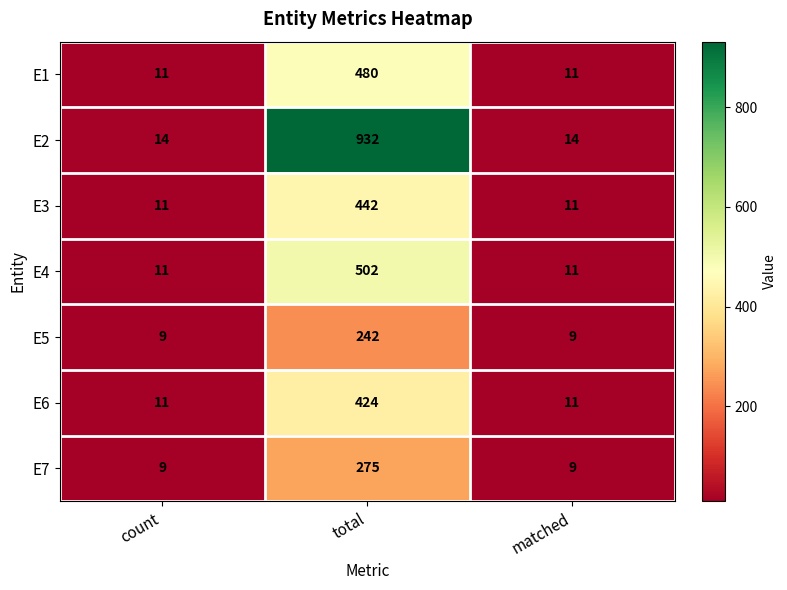

What is the difference between the maximum and minimum values in the E5 series?

233